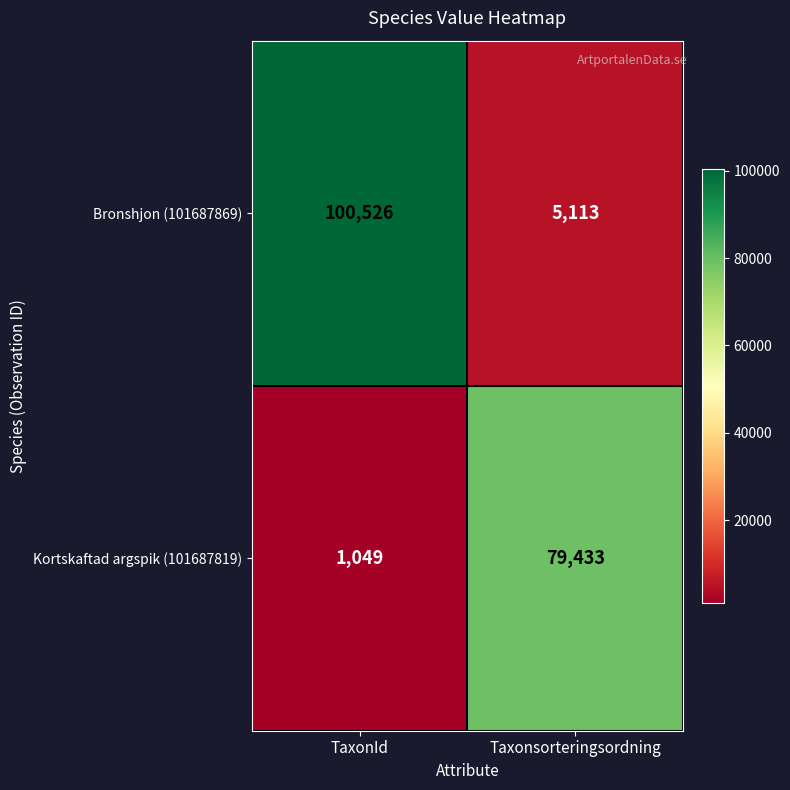

Which series has the largest range (max minus min)?

Bronshjon (101687869)